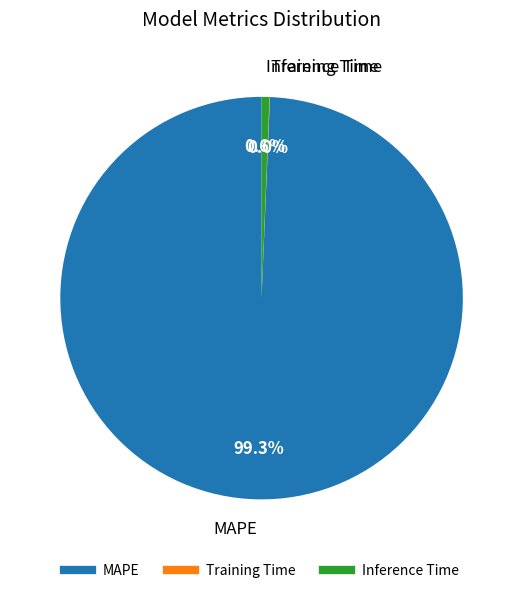

Which slice is the largest?

MAPE